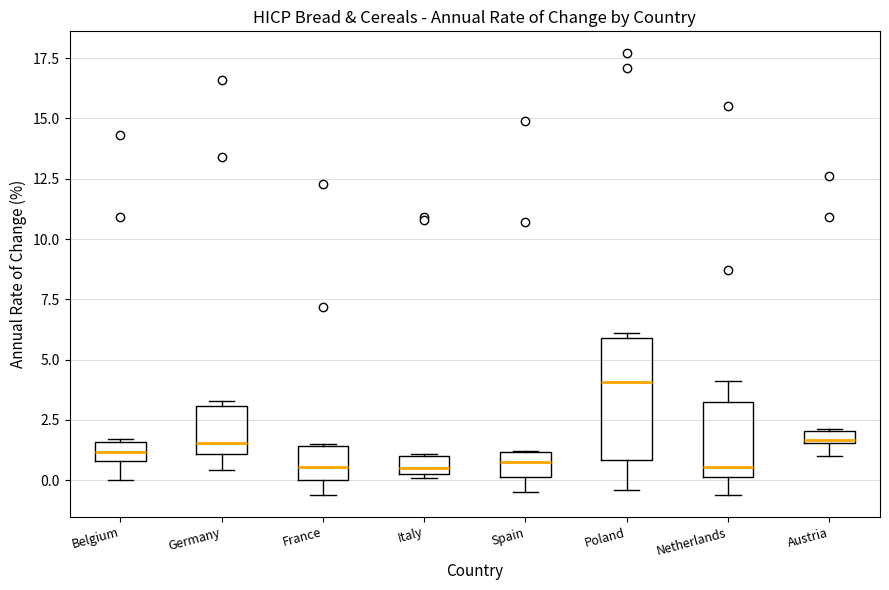

Where is the lower edge of the box for Belgium on the y-axis? The values are not printed on the chart, so give them approximately, as read against the axis.

1.0